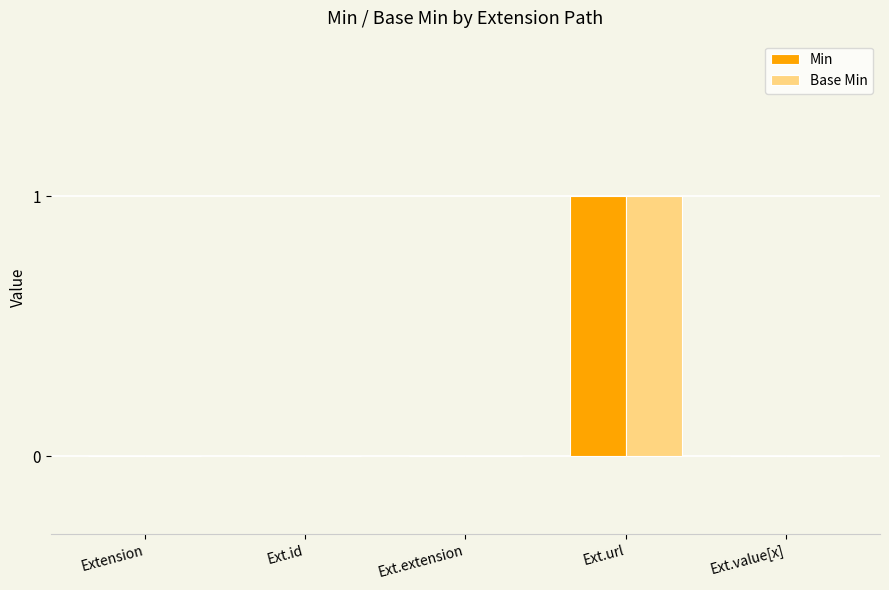

At which label does Base Min reach its peak?

Ext.url